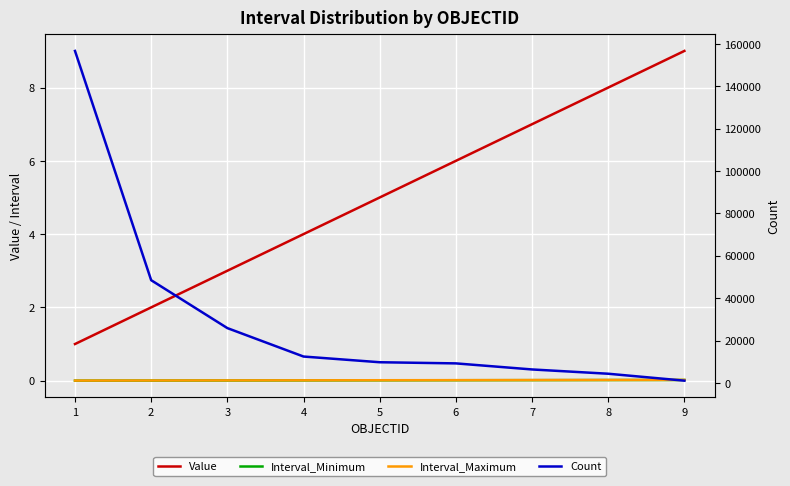

Which series has the largest total across all categories?

Count